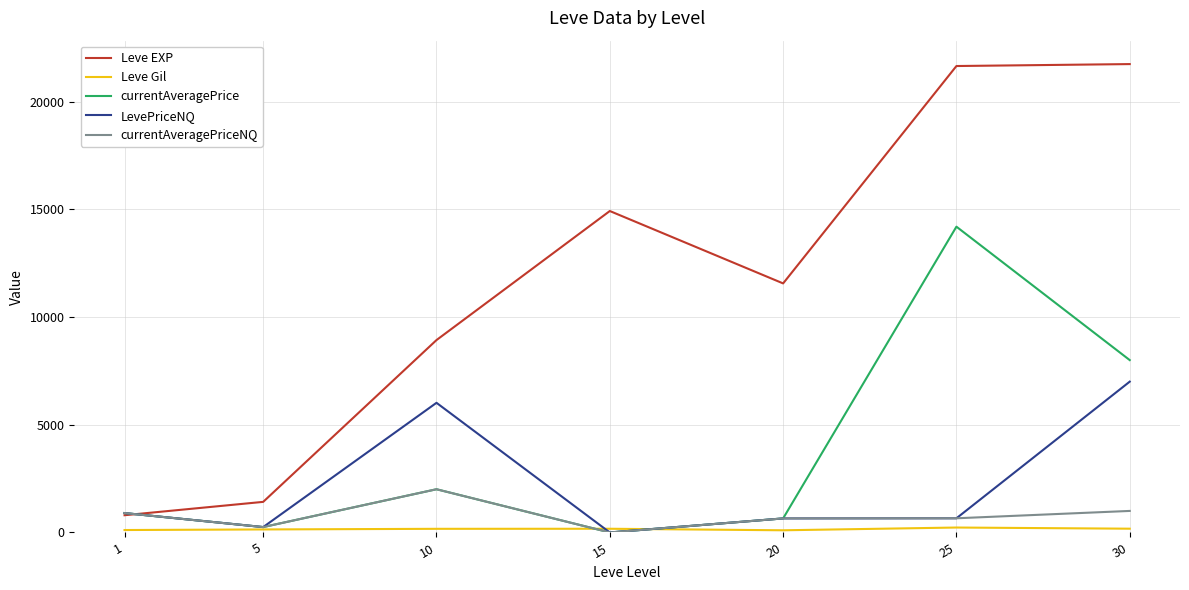

Between 15 and 20, which series saw the biggest shift?

Leve EXP